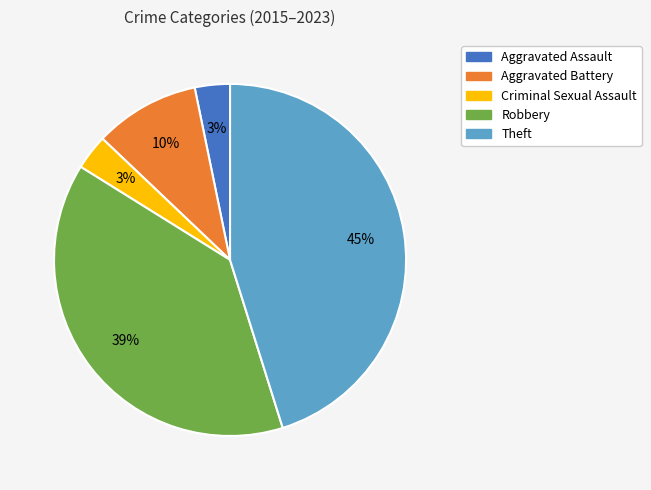

Is it true that Aggravated Assault is 3% of the pie?

True